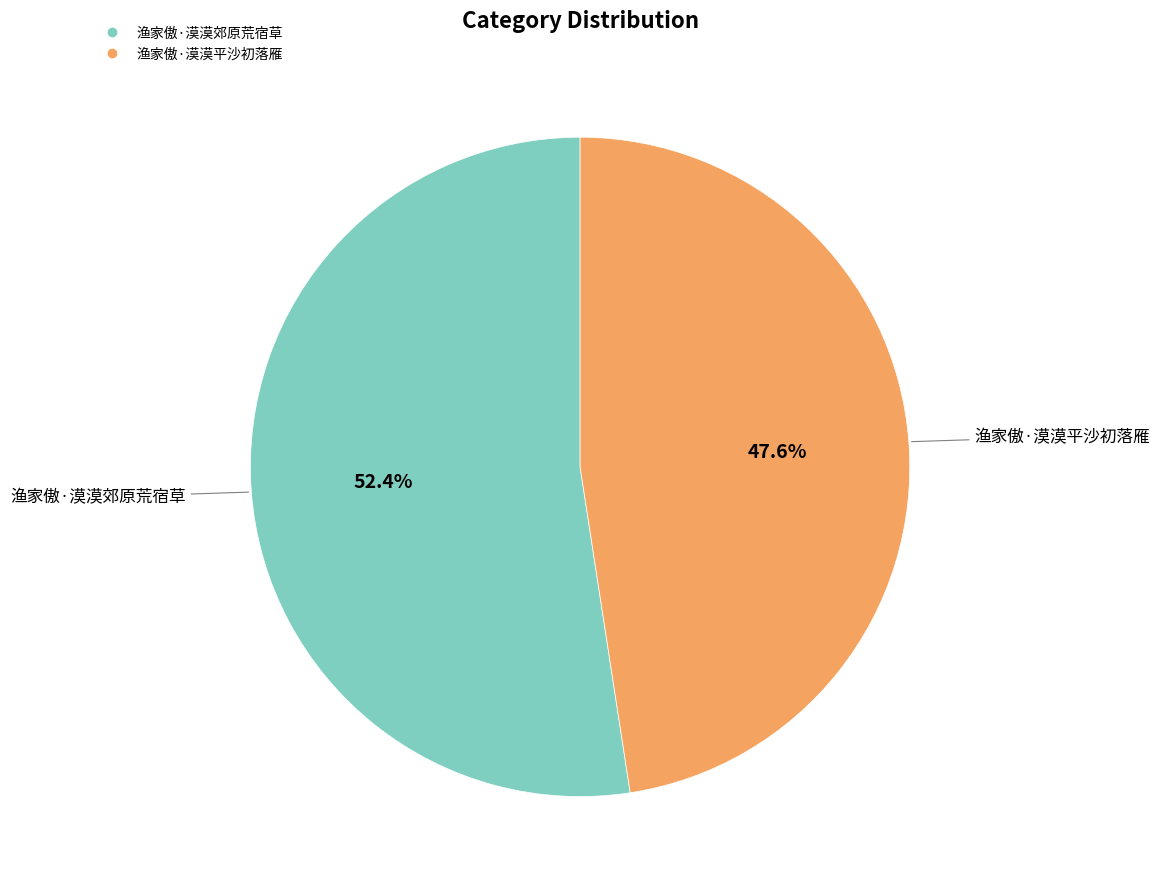

Approximately how many times larger is the value at 渔家傲·漠漠平沙初落雁 compared to 渔家傲·漠漠郊原荒宿草?

0.9